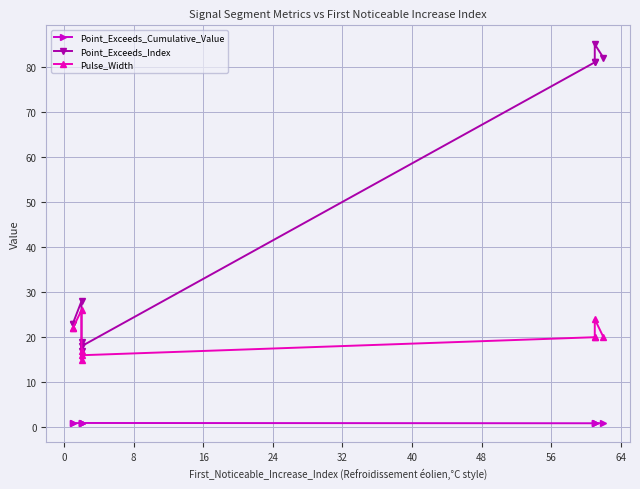

True or false: Point_Exceeds_Cumulative_Value has more than 1 points higher than both neighbors.

True